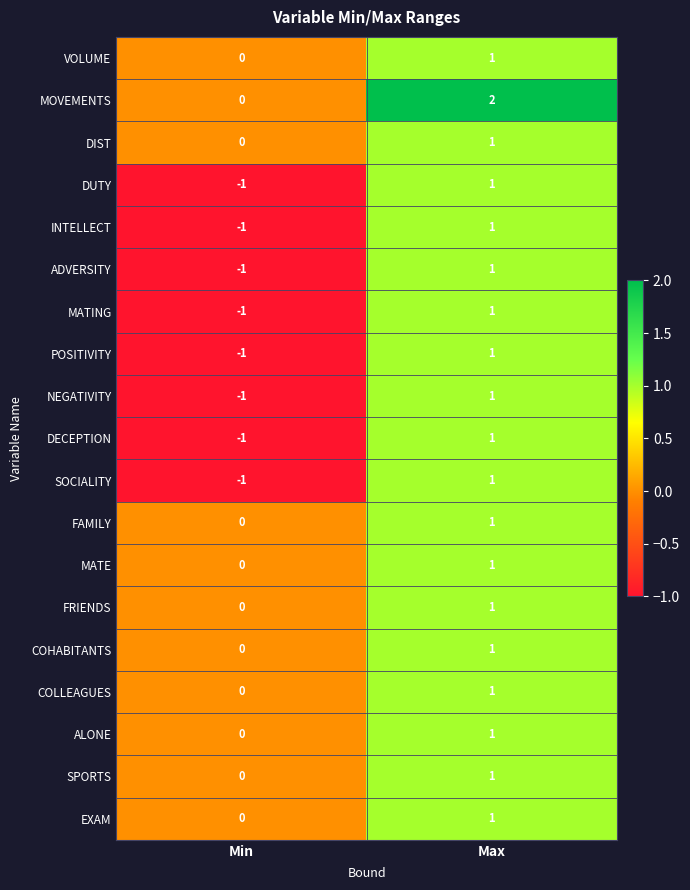

Rank the categories by FRIENDS value from lowest to highest.

Min, Max